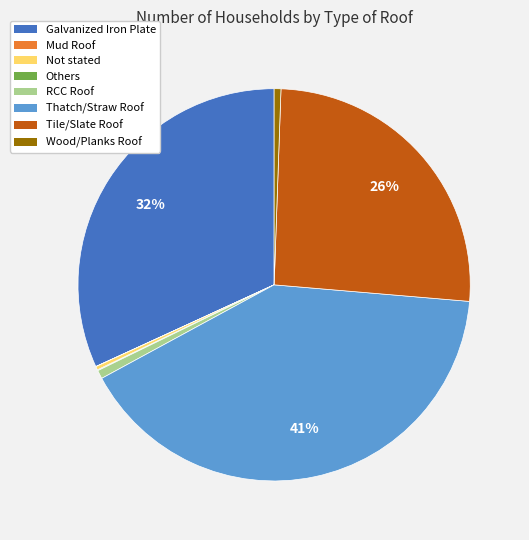

Is Not stated the majority of the pie?

No